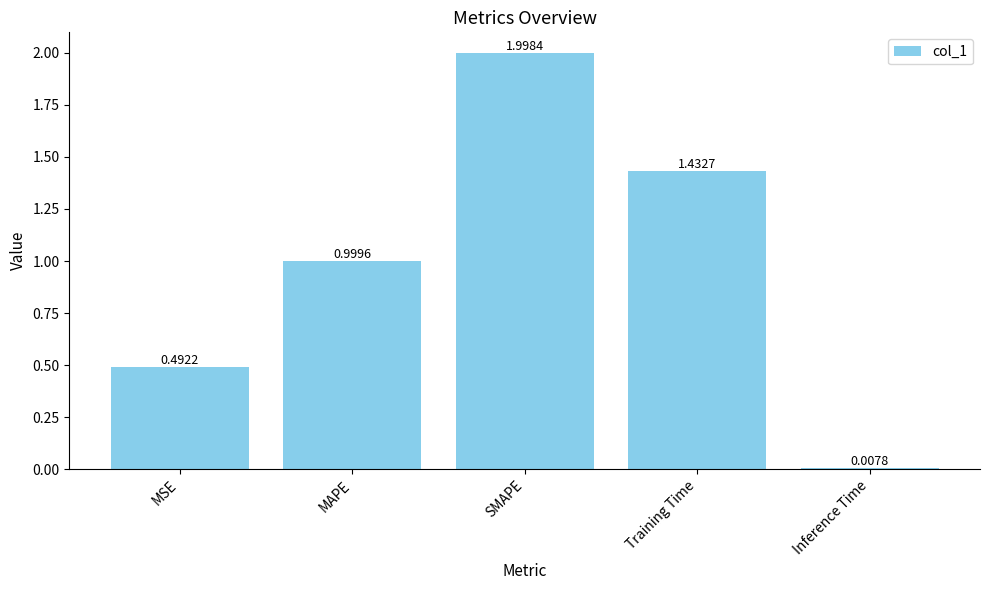

Rank the categories by value from highest to lowest.

SMAPE, Training Time, MAPE, MSE, Inference Time